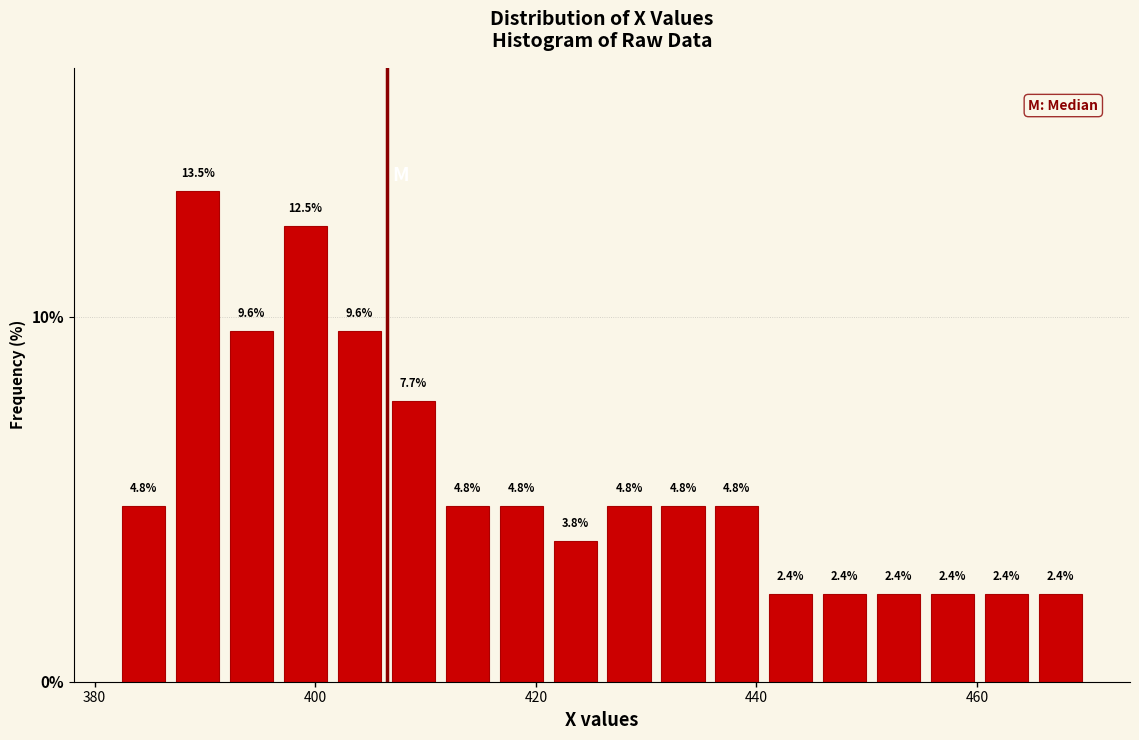

Read against the x-axis, roughly where is the centre of the tallest bar?

390